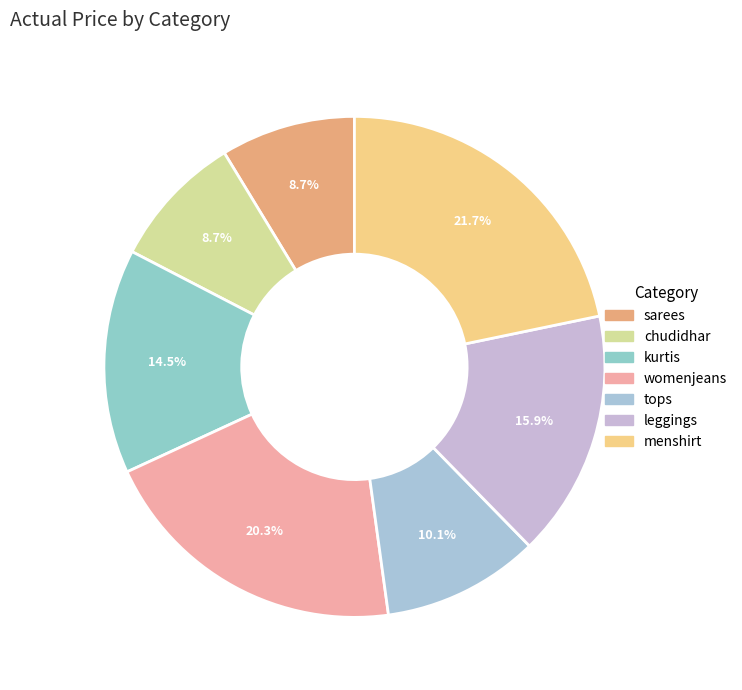

Which slice is the largest?

menshirt